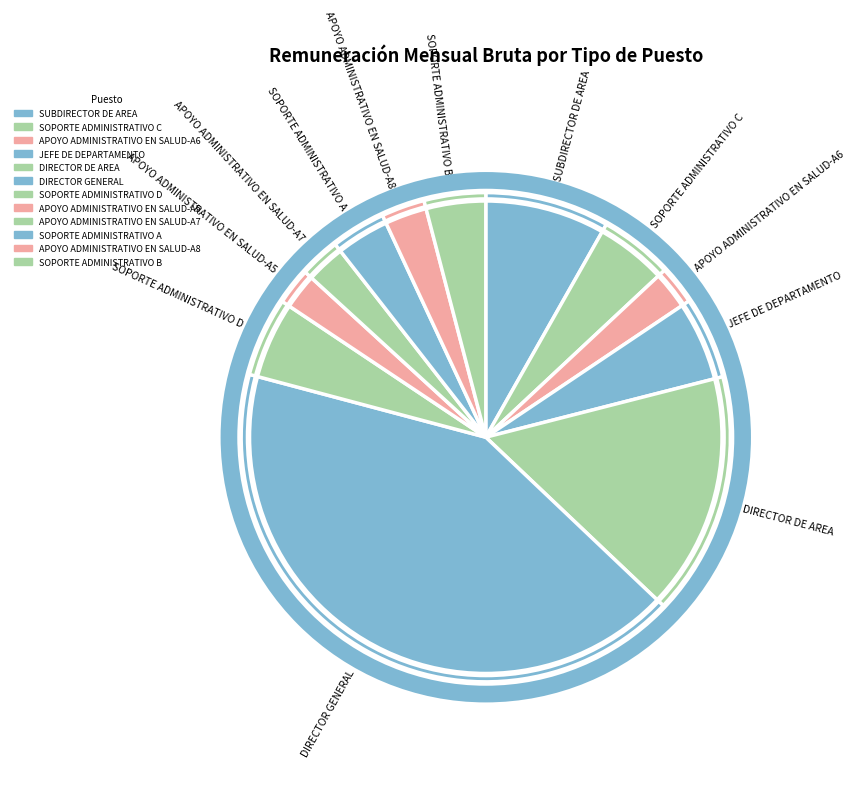

Which has a higher value, DIRECTOR GENERAL or SOPORTE ADMINISTRATIVO D?

DIRECTOR GENERAL